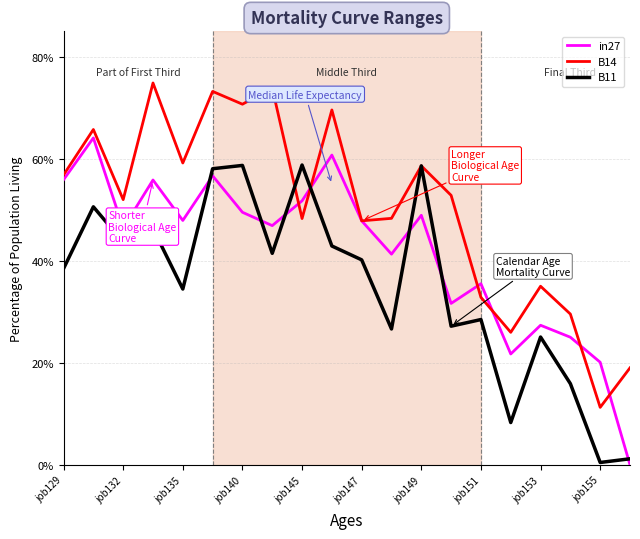

Is this an area chart (filled region under the line)?

No